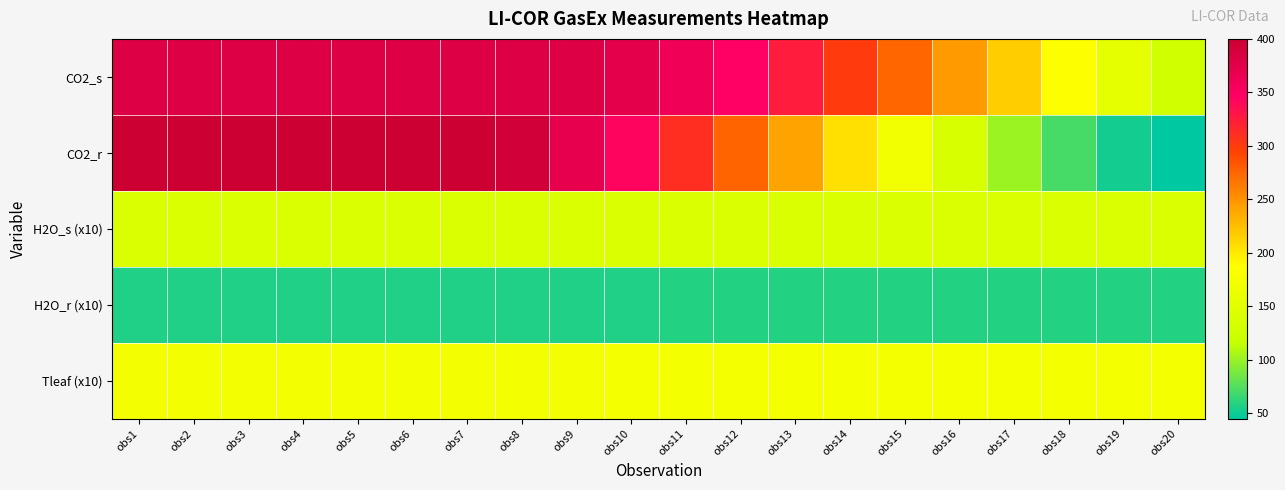

How many data points does each series have?

20